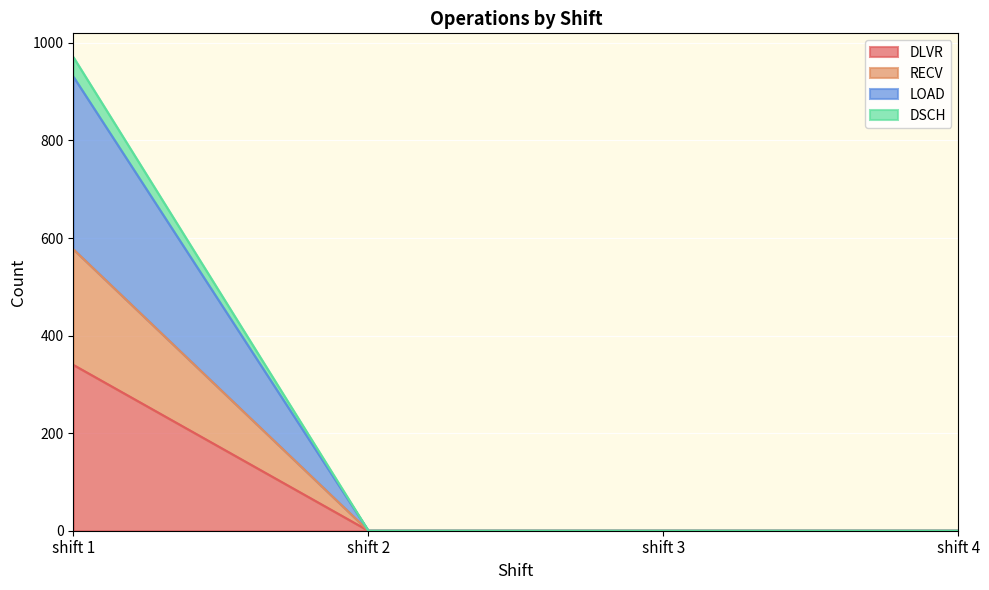

True or false: DLVR and DSCH intersect in this chart.

False